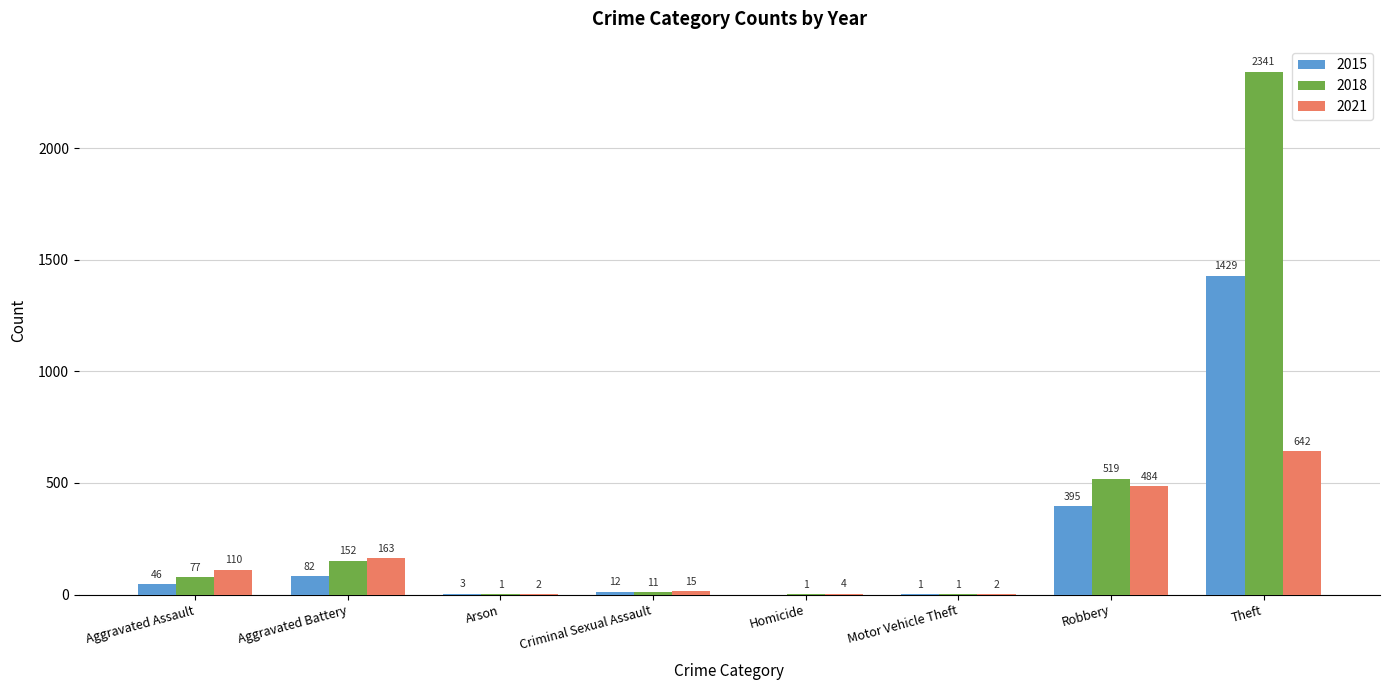

What is the highest value of the 2018 series?

2341